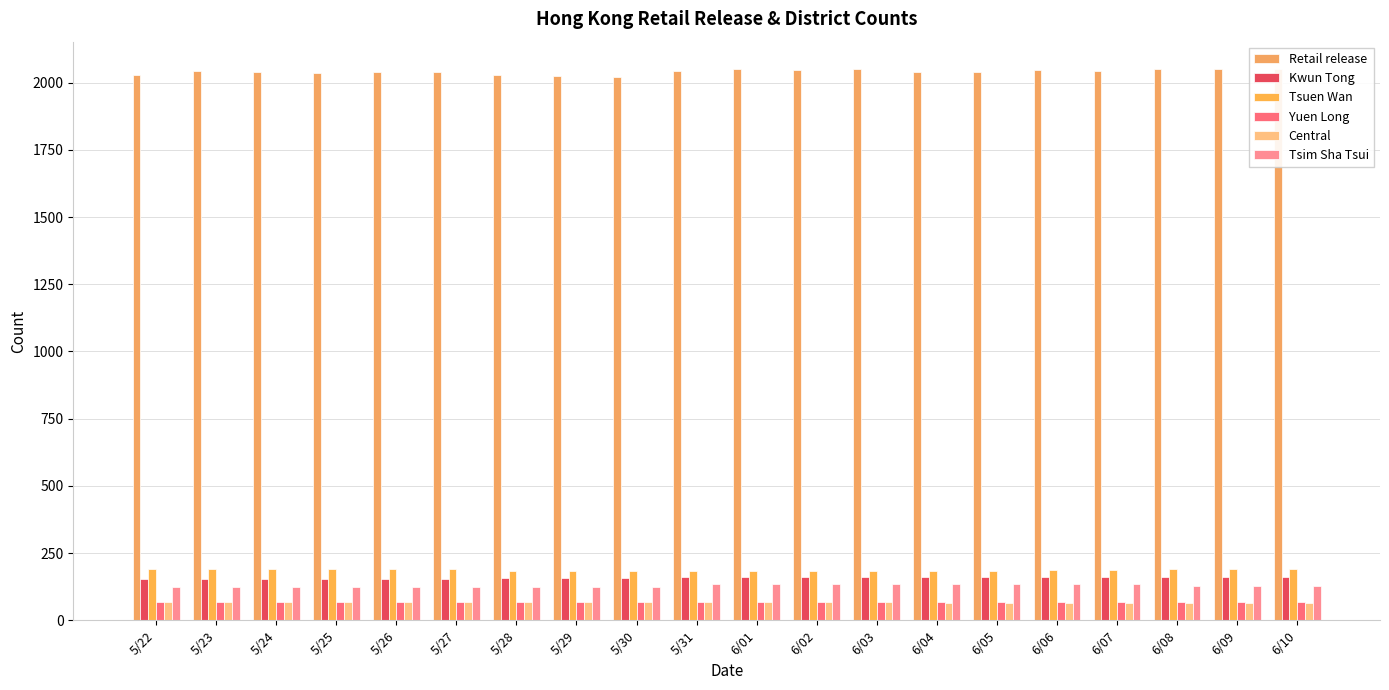

True or false: Tsuen Wan has a value of 259 at 6/08.

False